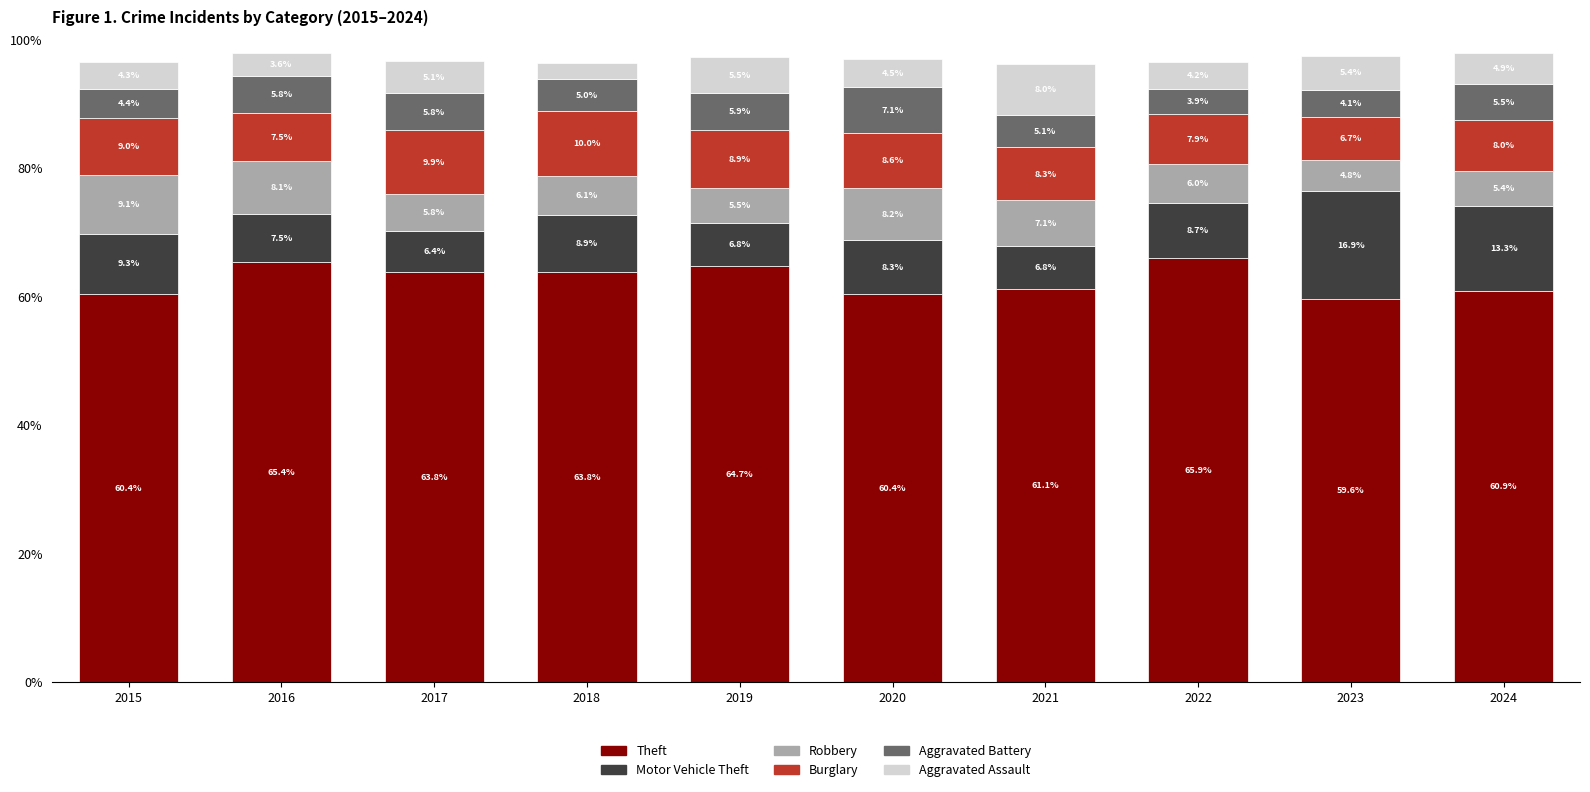

What is the difference between the maximum and second lowest values in the Theft series?

5.5